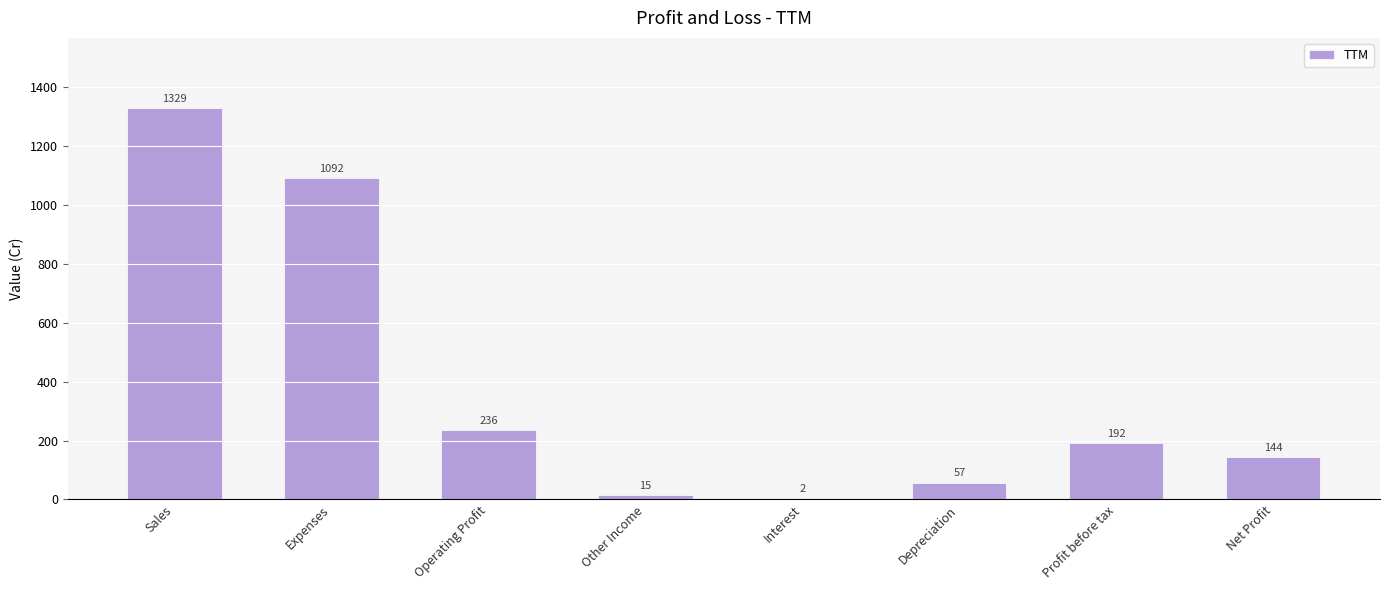

What is the sum of the values at Sales and Profit before tax?

1521